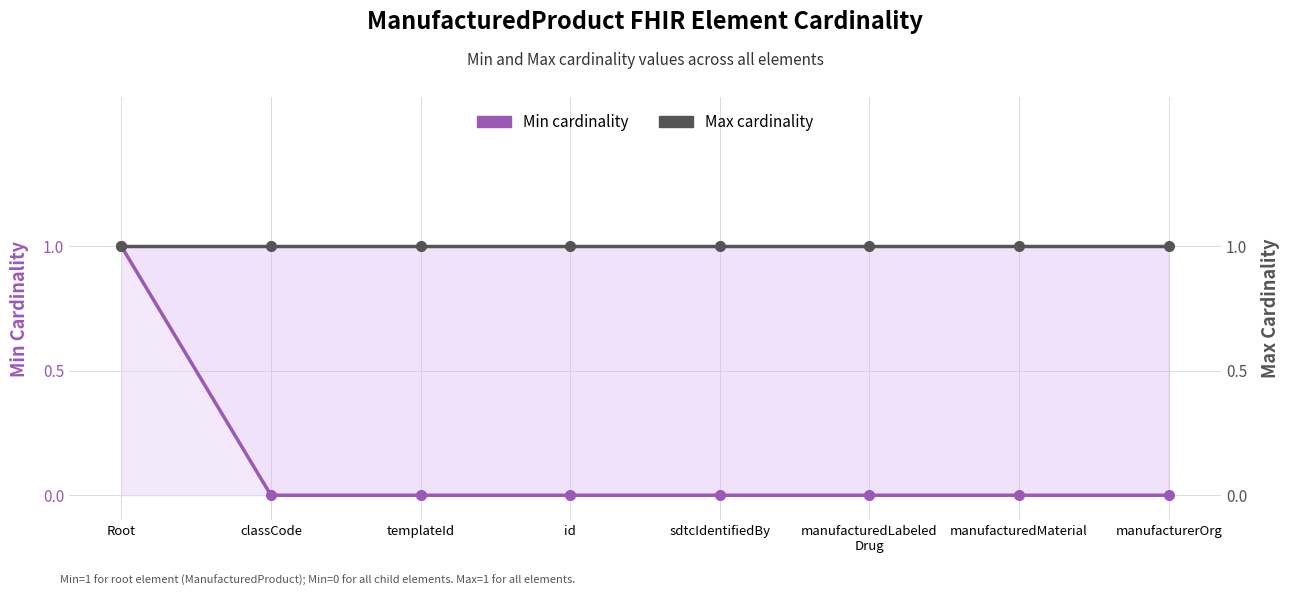

Reading left to right, what are all the values shown in this chart?

Min cardinality: 1	0	0	0	0	0	0	0
Max cardinality: 1	1	1	1	1	1	1	1